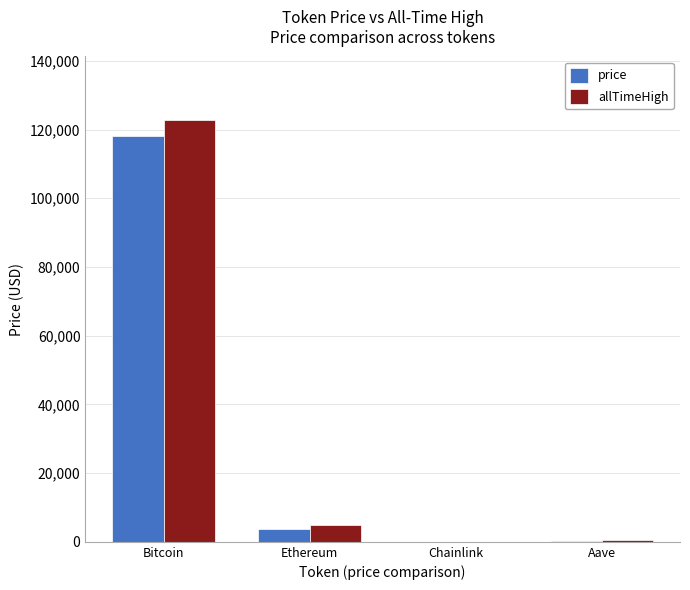

At which category is the sum across all series the highest?

Bitcoin